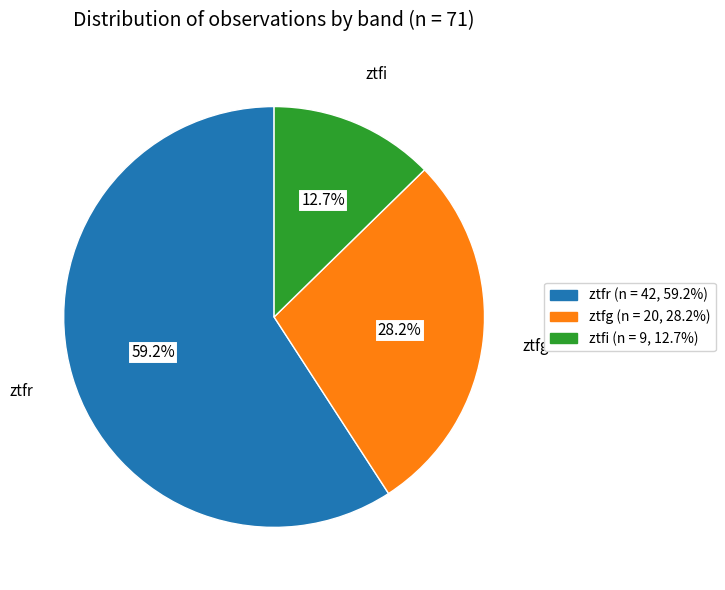

The ztfi slice represents 13% of the pie. True or false?

True